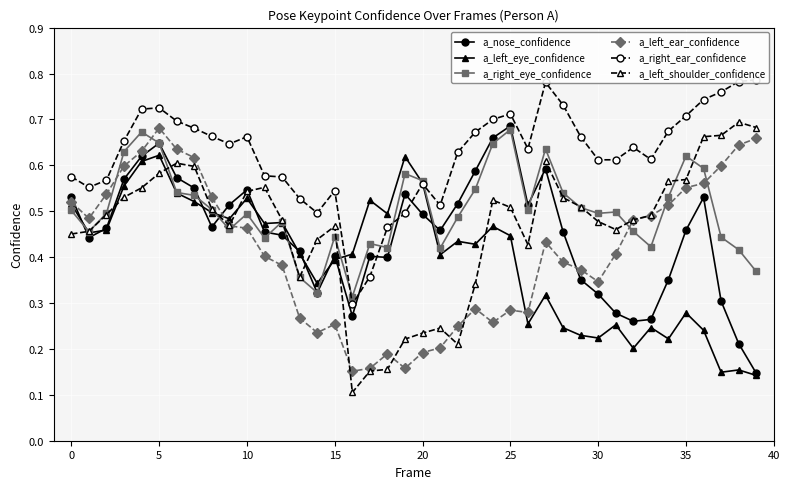

How many a_nose_confidence values are between 0 and 1?

40